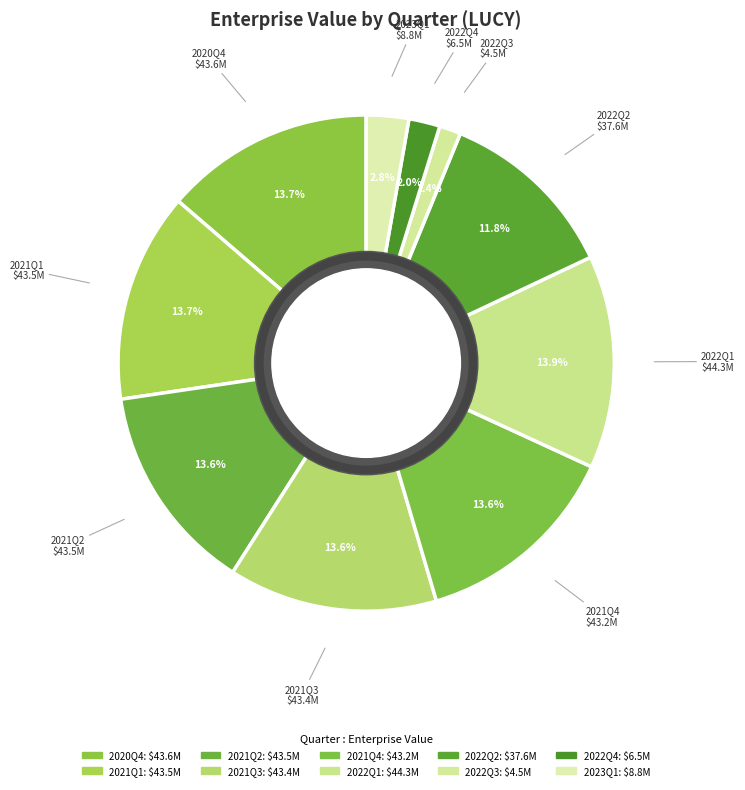

What percentage do 2020Q4 and 2022Q3 together represent?

15.1%